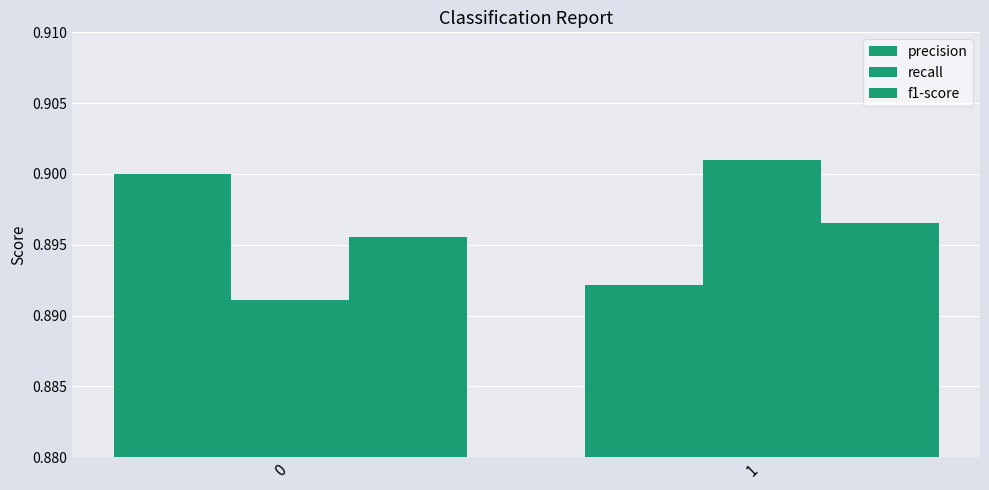

What is the value of the f1-score bar at the 2nd from the left?

0.9